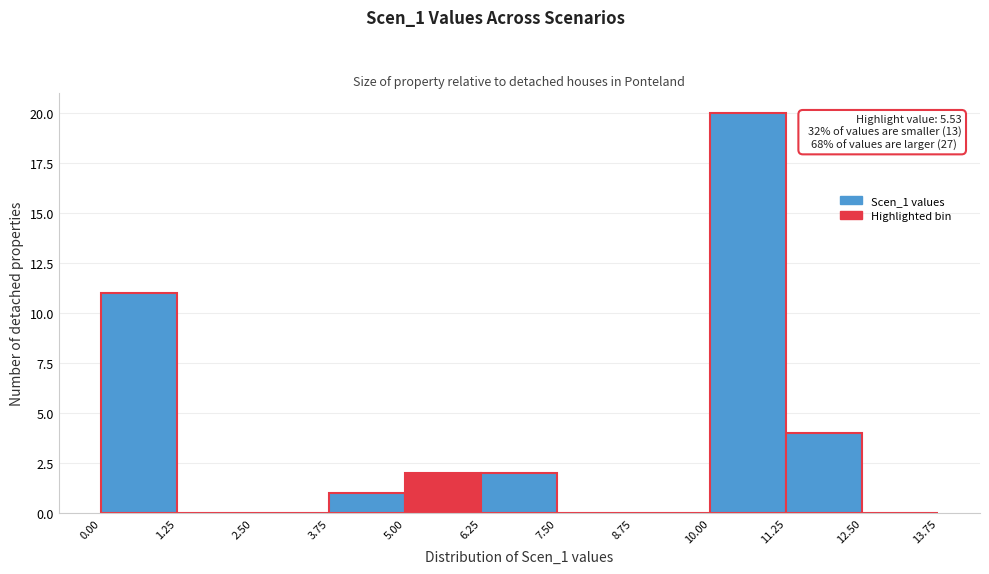

Over which range of the x-axis is the bar tallest?

10.00 to 11.25